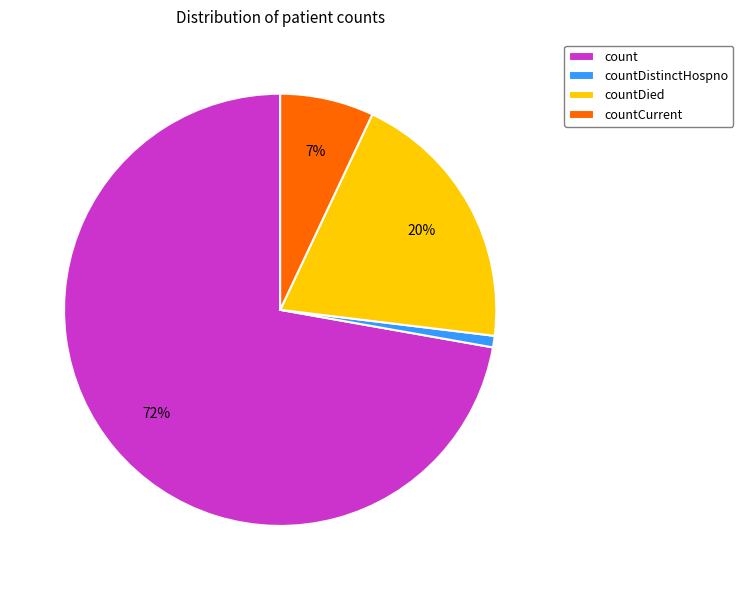

True or false: countDied accounts for 20% of the total.

True